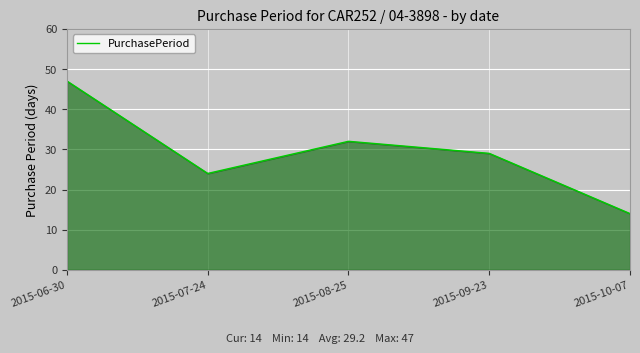

What is the change in value from 2015-07-24 to 2015-08-25?

+8